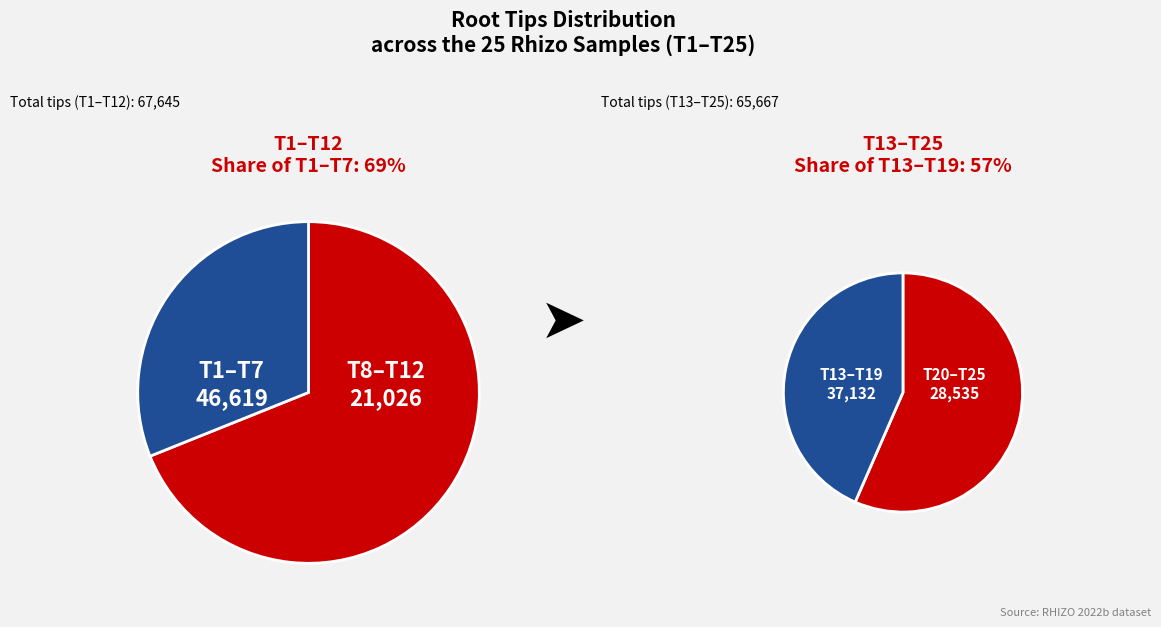

Is the sum of T6 and T13 greater than half?

No